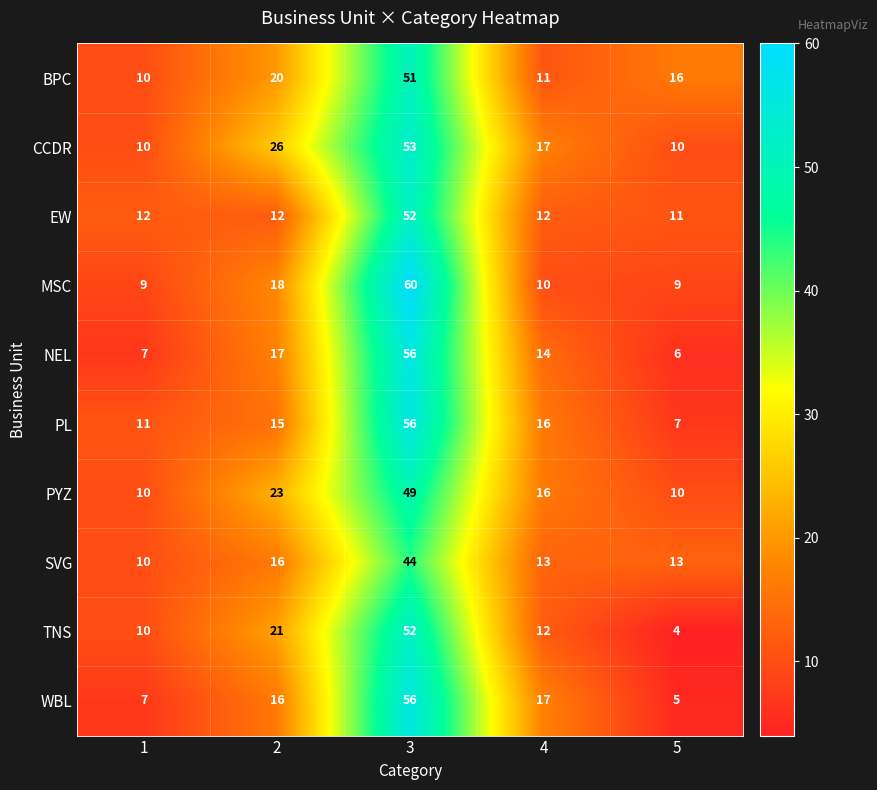

Which series has the largest total across all categories?

CCDR